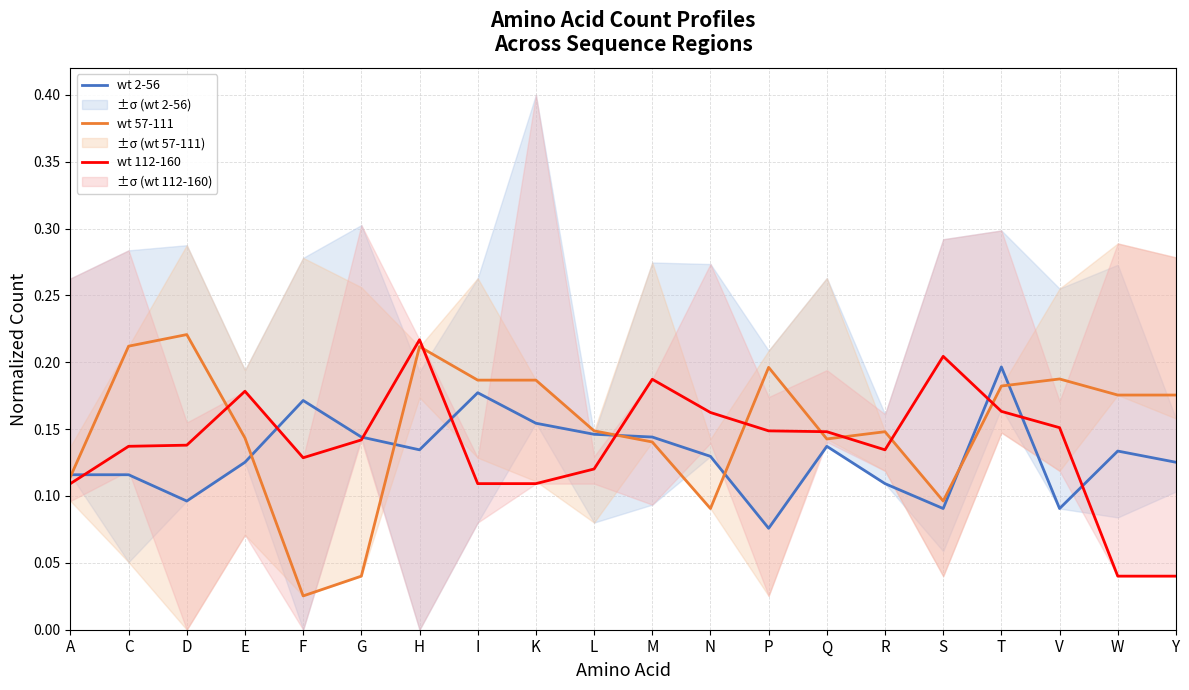

Which series has the largest total across all categories?

wt 57-111